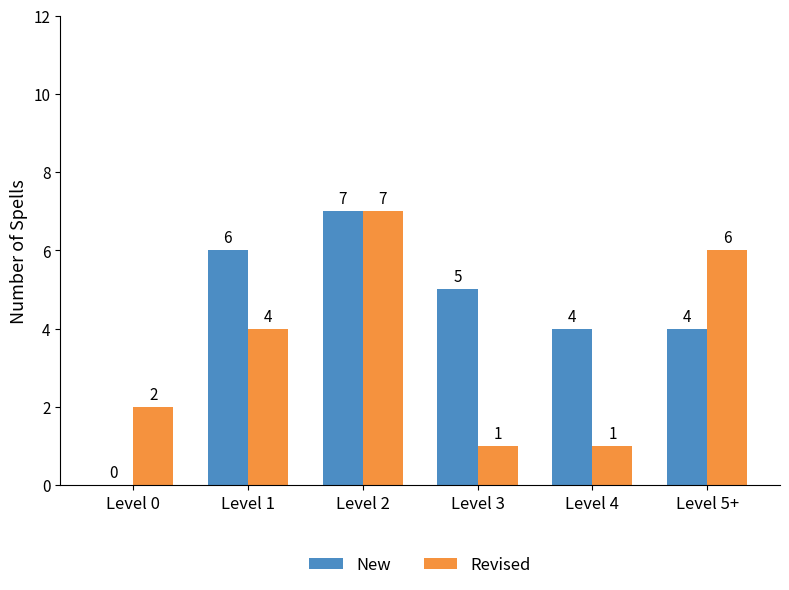

How many values in New are above zero?

5